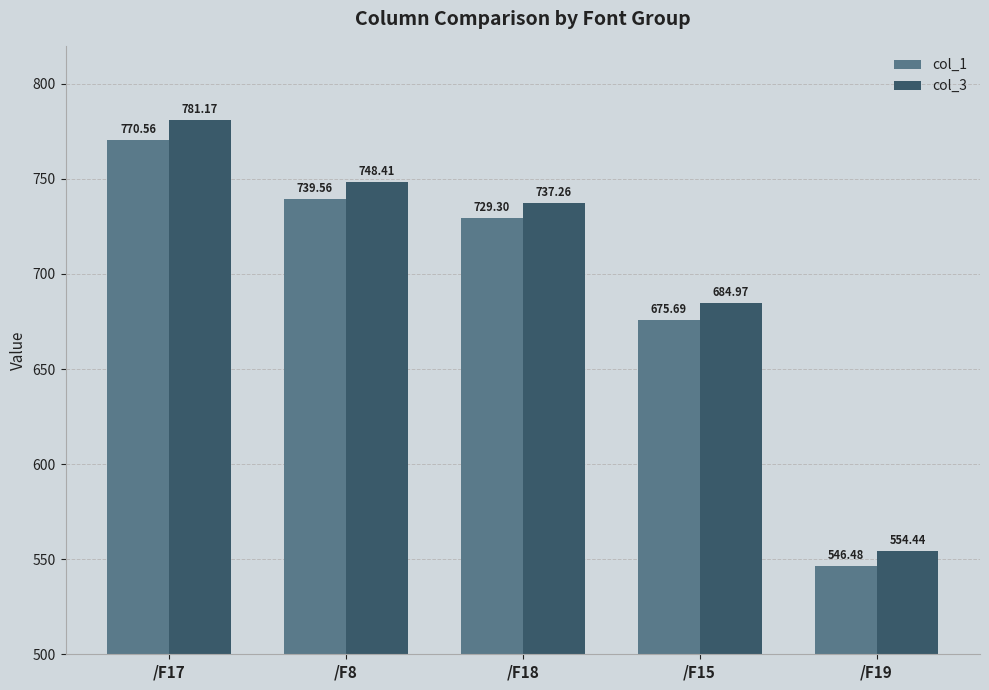

The value of col_3 at /F15 is 137.4. True or false?

False